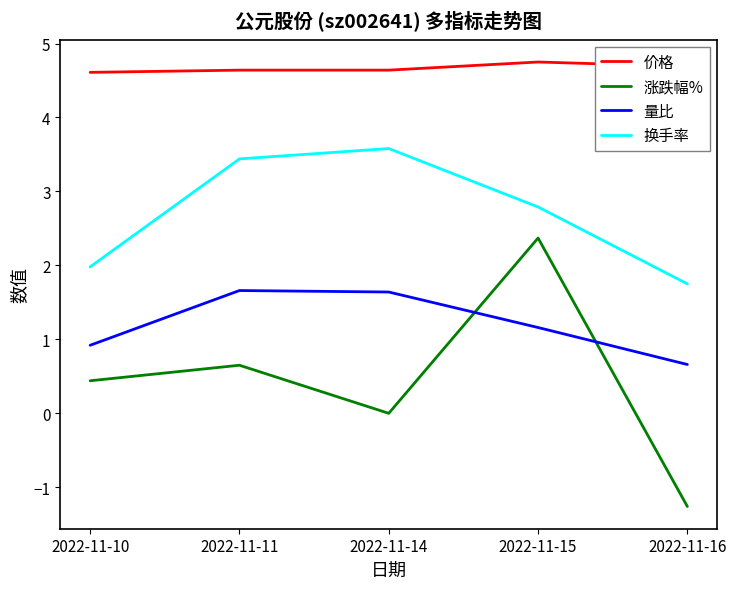

Which series changed the most between 2022-11-10 and 2022-11-15?

涨跌幅%